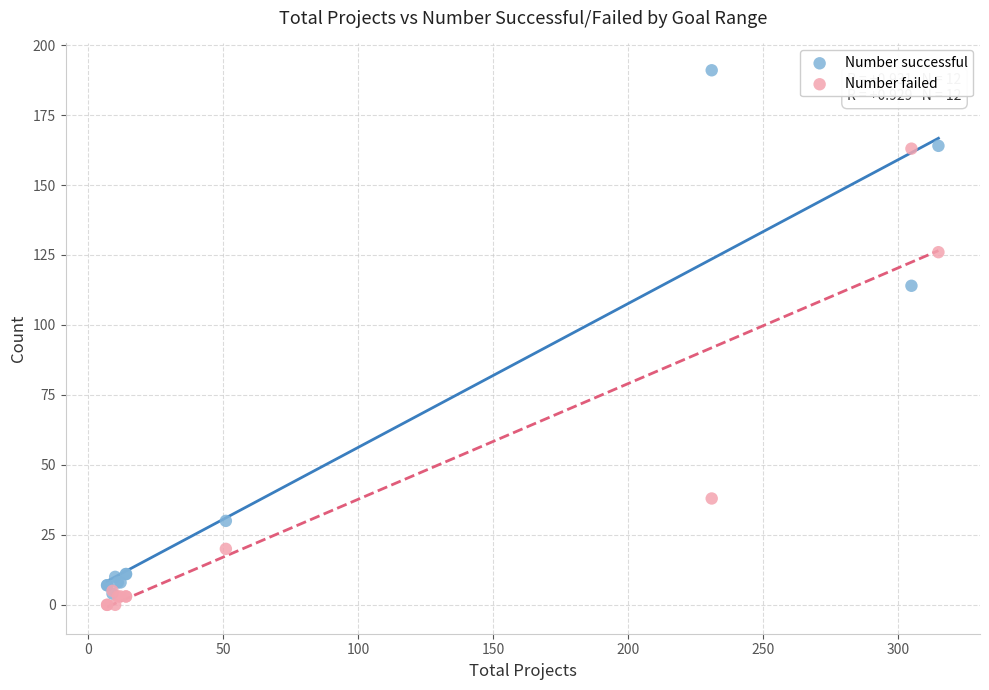

Which series has the largest Y range (max minus min)?

Number successful